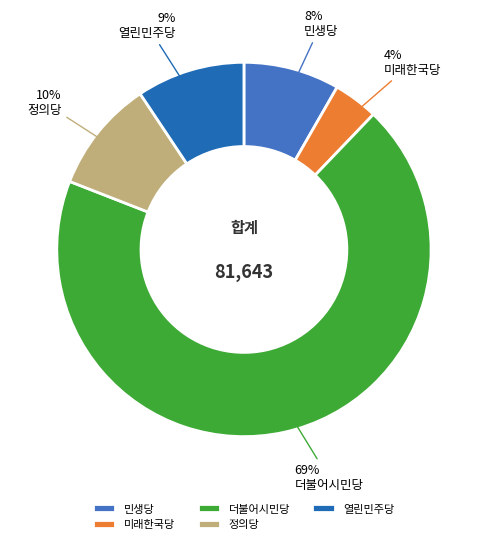

Do 정의당 and 더불어시민당 together represent more than half of the pie?

Yes